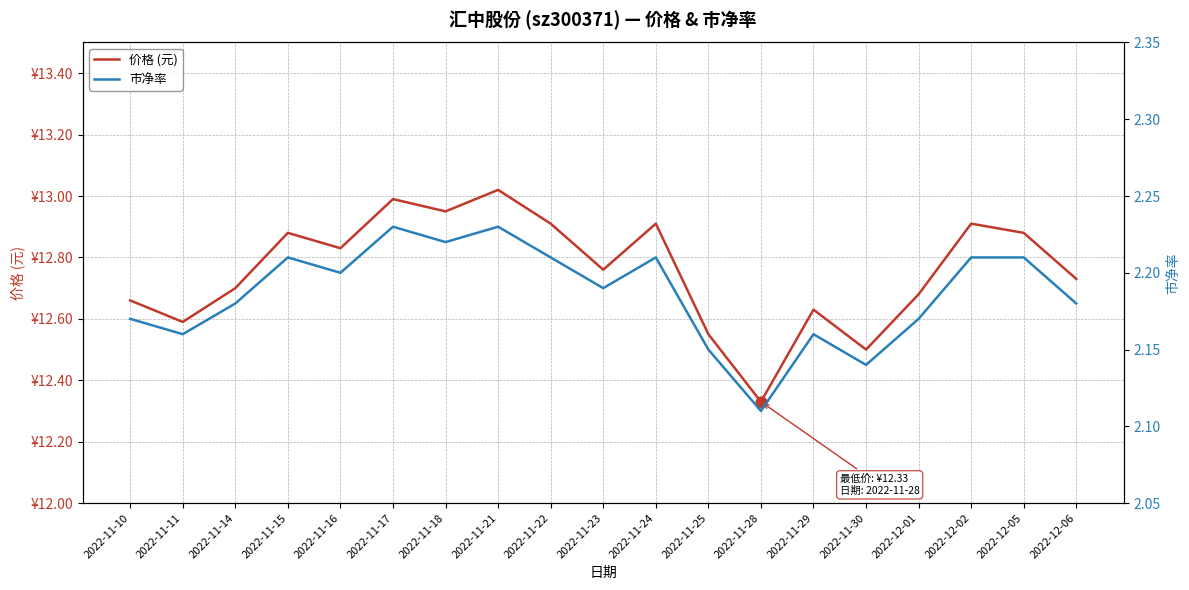

Which series has the largest Y range (max minus min)?

价格 (元)